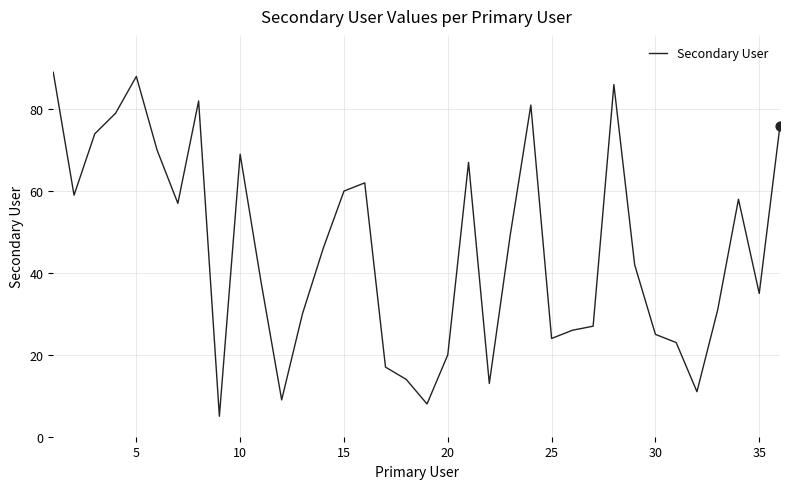

What is the maximum value shown in the chart?

89